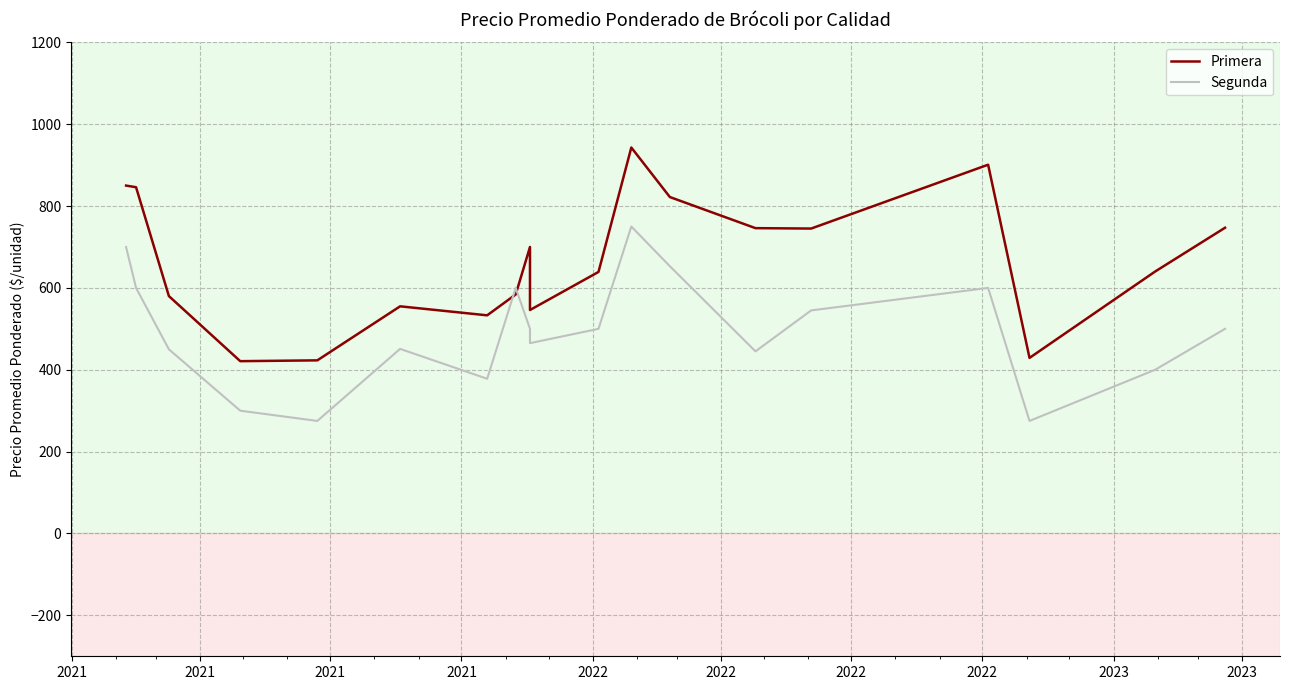

What is the total value across all series at 2021?

1550